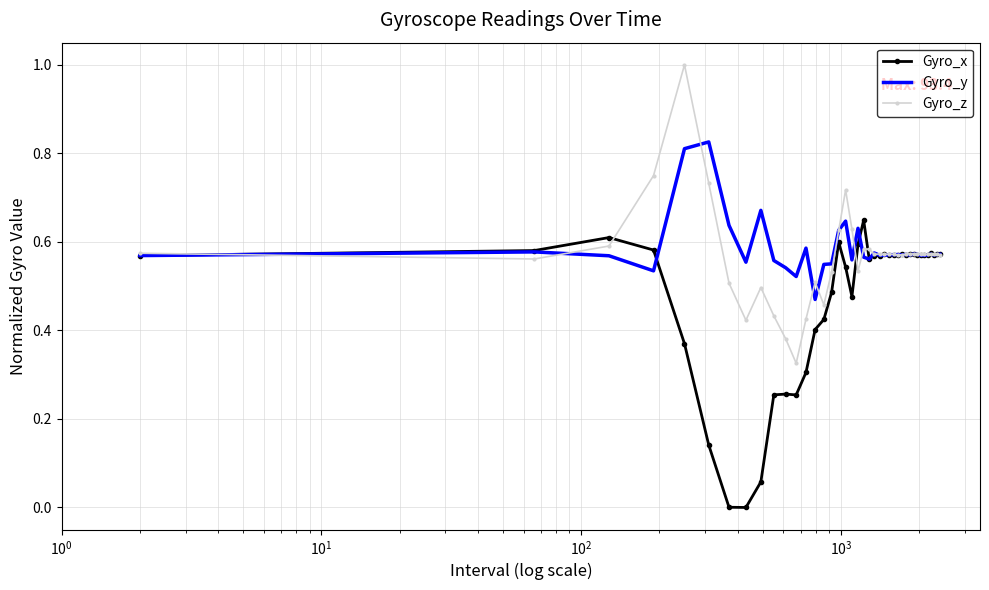

Rank the series by their maximum value, from lowest to highest.

Gyro_x, Gyro_y, Gyro_z